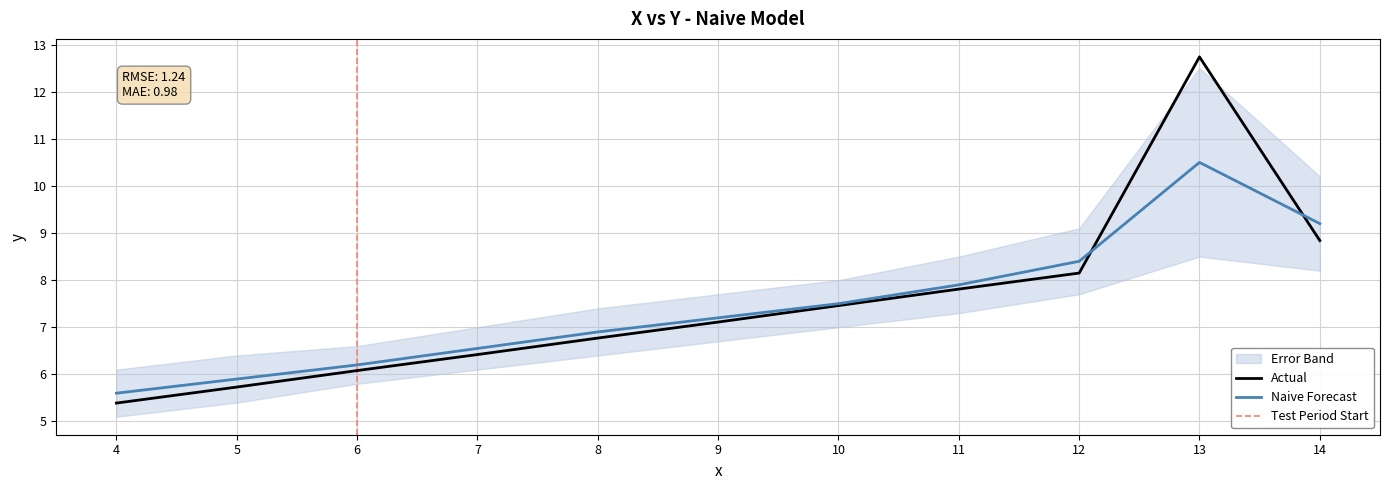

Which has a higher value, 11 or 8?

11